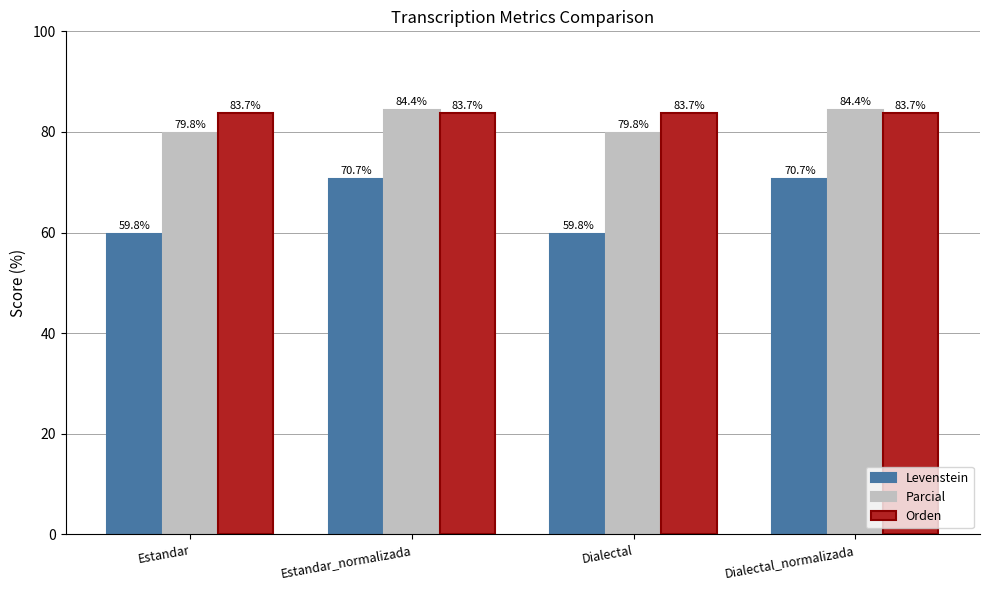

Reading right to left, list all the values displayed in this chart.

Levenstein: 70.7	59.8	70.7	59.8
Parcial: 84.4	79.8	84.4	79.8
Orden: 83.7	83.7	83.7	83.7